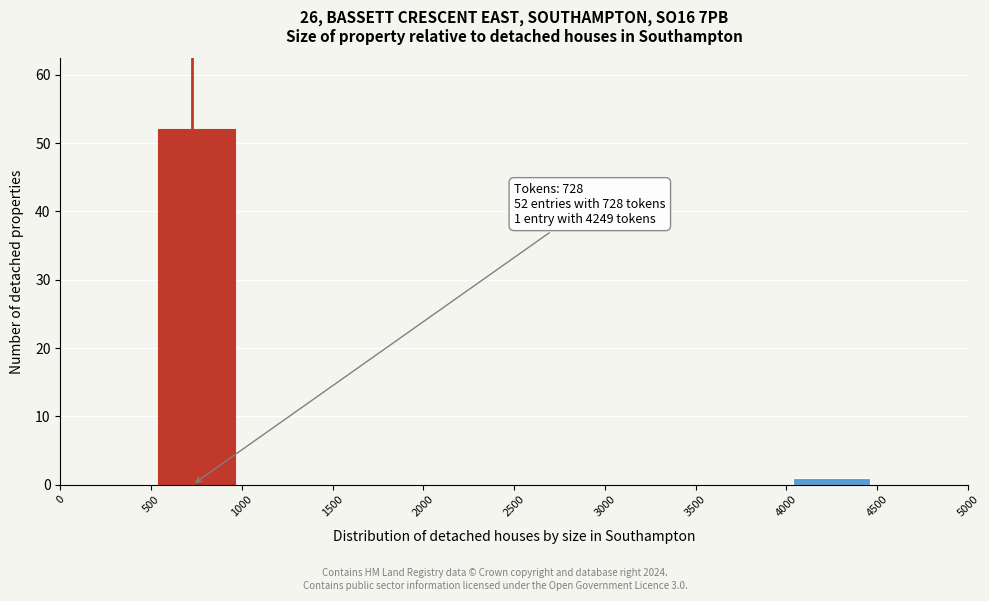

Over which range of the x-axis is the bar tallest?

500 to 1000